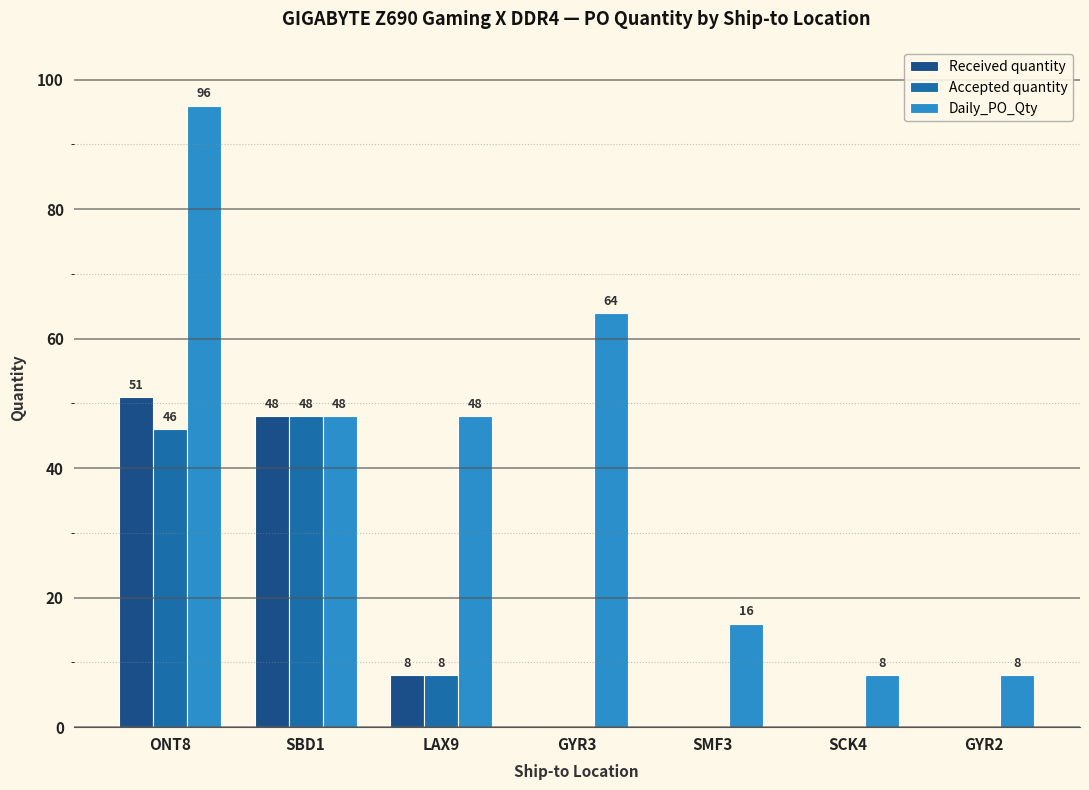

Reading right to left, extract all data points from this chart.

Received quantity: GYR2=0	SCK4=0	SMF3=0	GYR3=0	LAX9=8	SBD1=48	ONT8=51
Accepted quantity: GYR2=0	SCK4=0	SMF3=0	GYR3=0	LAX9=8	SBD1=48	ONT8=46
Daily_PO_Qty: GYR2=8	SCK4=8	SMF3=16	GYR3=64	LAX9=48	SBD1=48	ONT8=96